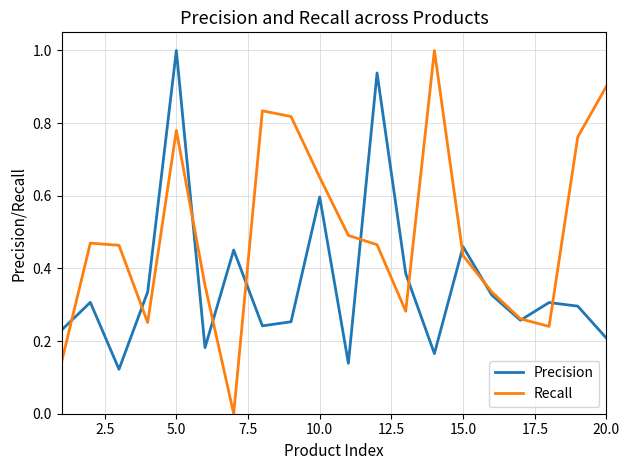

Which series has the largest total across all categories?

Recall